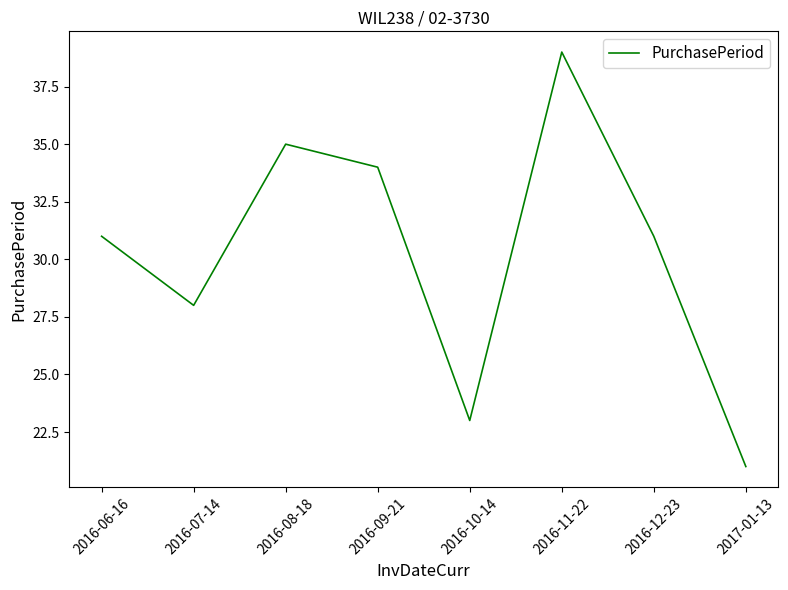

Which label corresponds to the smallest value in the chart?

2017-01-13